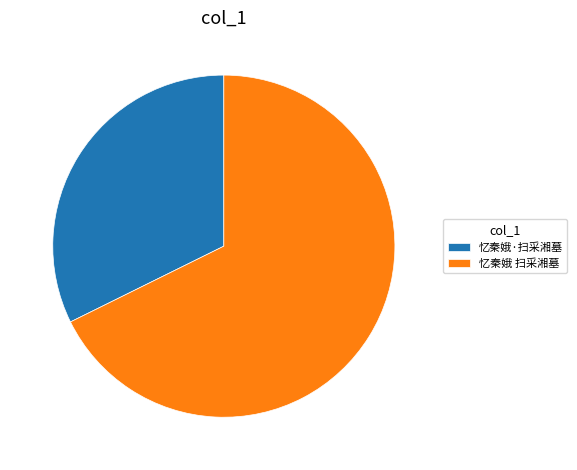

How many slices are in this pie chart?

2